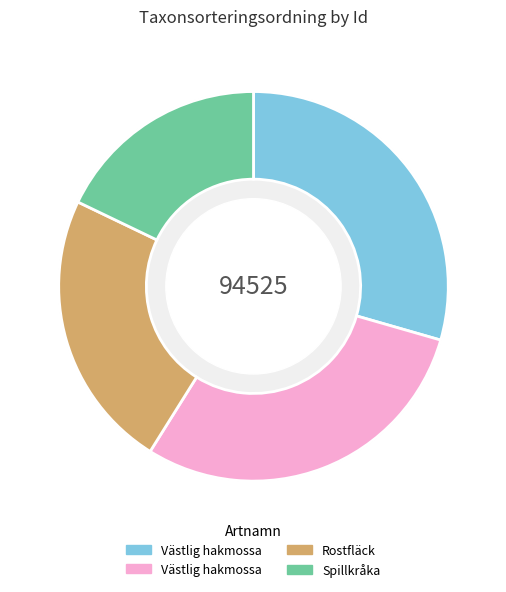

How many slices are in this pie chart?

4